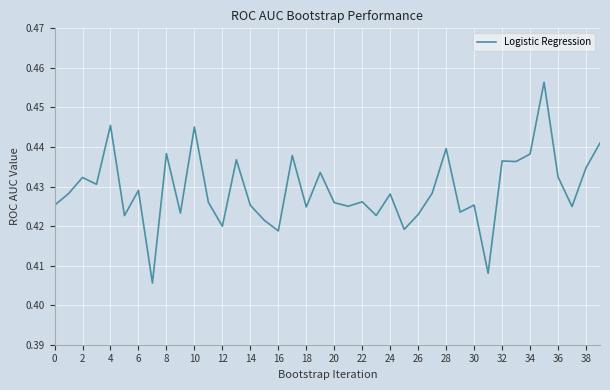

Does the chart display data point markers on the line(s)?

No